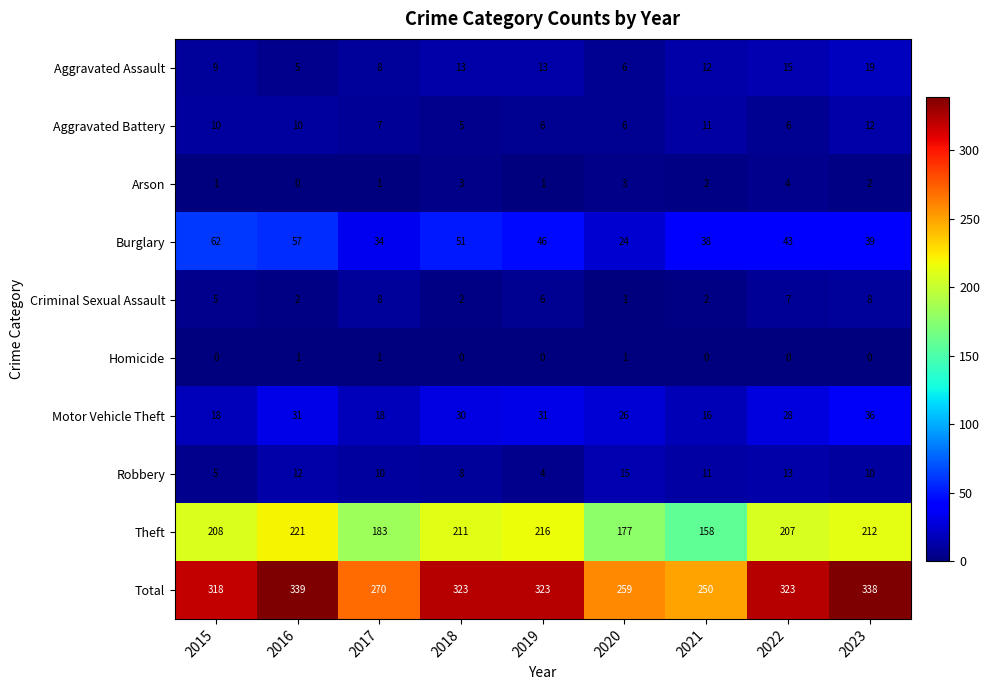

What is the greatest value displayed?

339